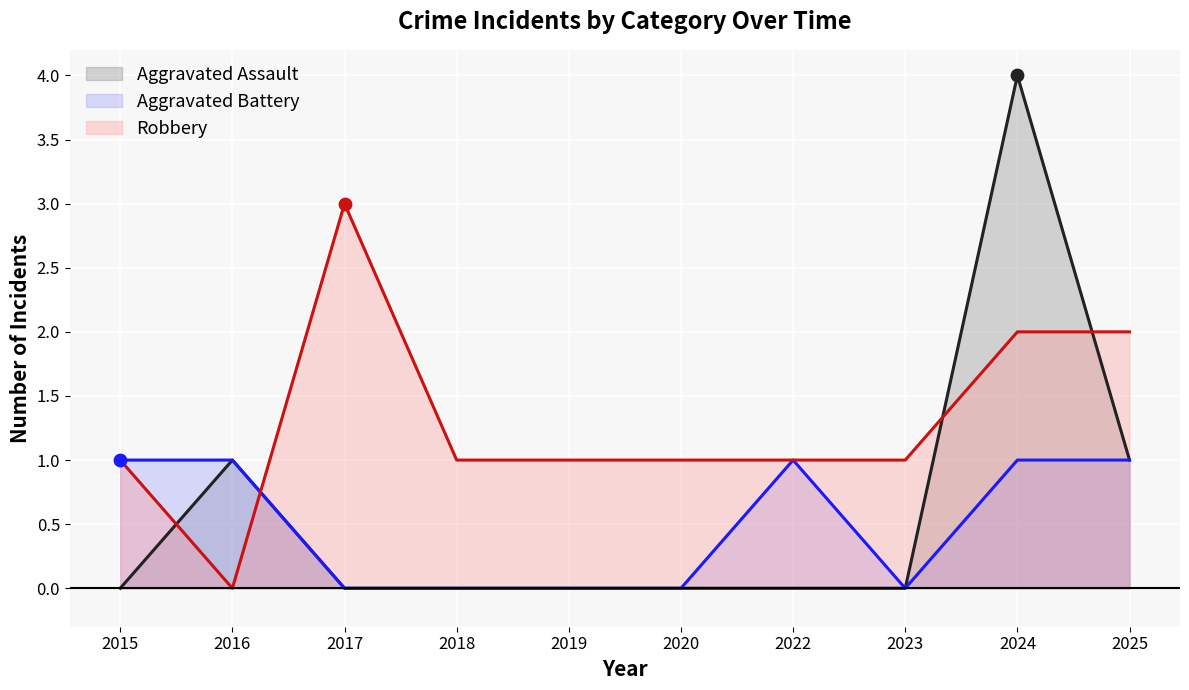

Is the value of Aggravated Battery at 2025 greater than the value of Robbery at 2022?

No